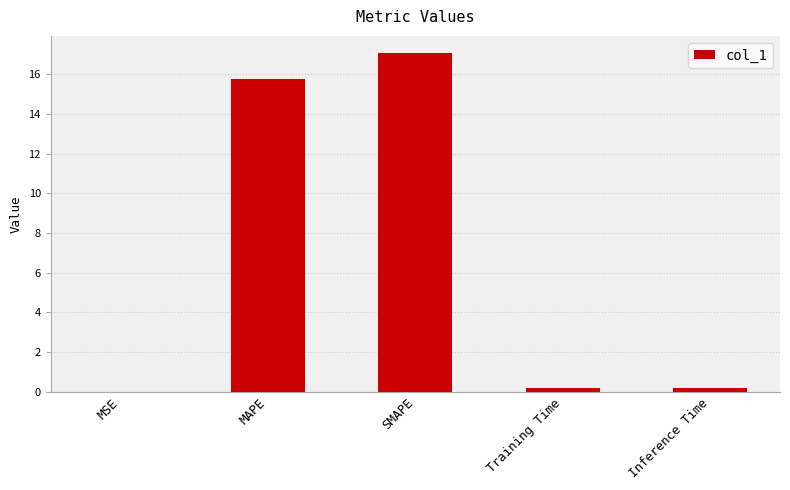

What value does the data have at SMAPE?

17.1